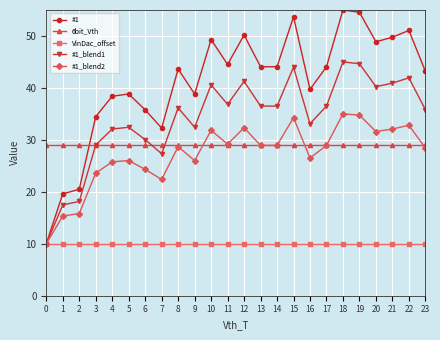

The #1 series shows 70.8 at 8. True or false?

False